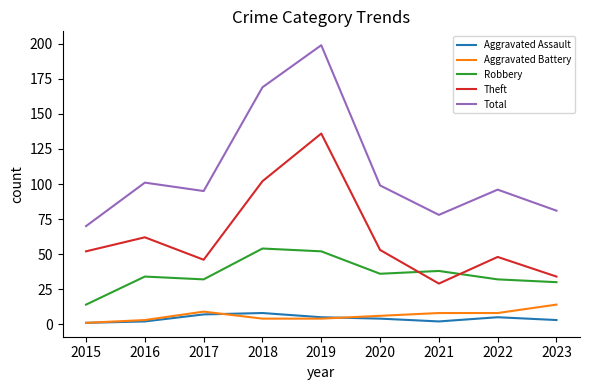

Which series has the largest total across all categories?

Total